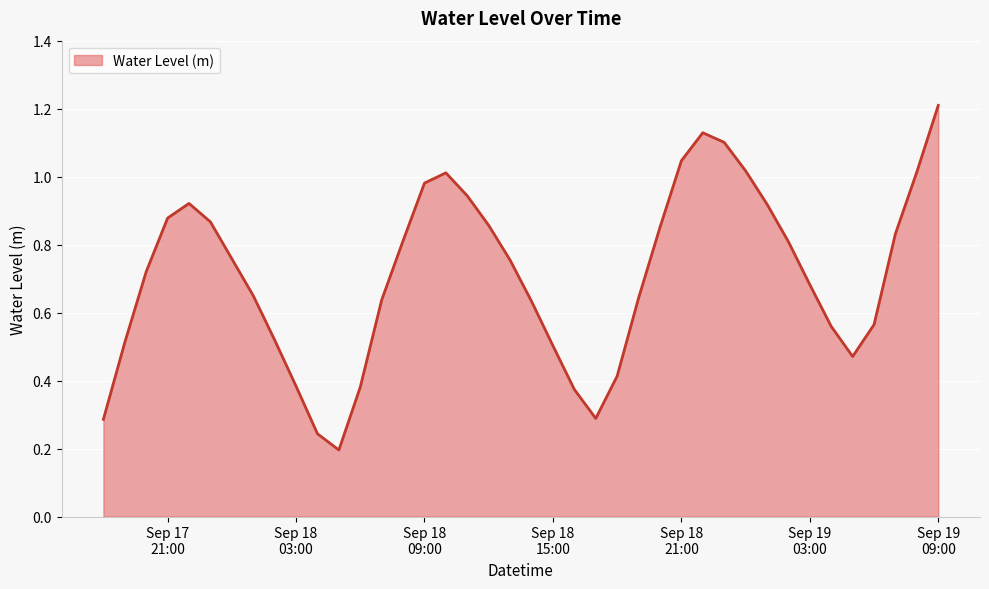

What is the greatest value displayed?

1.2